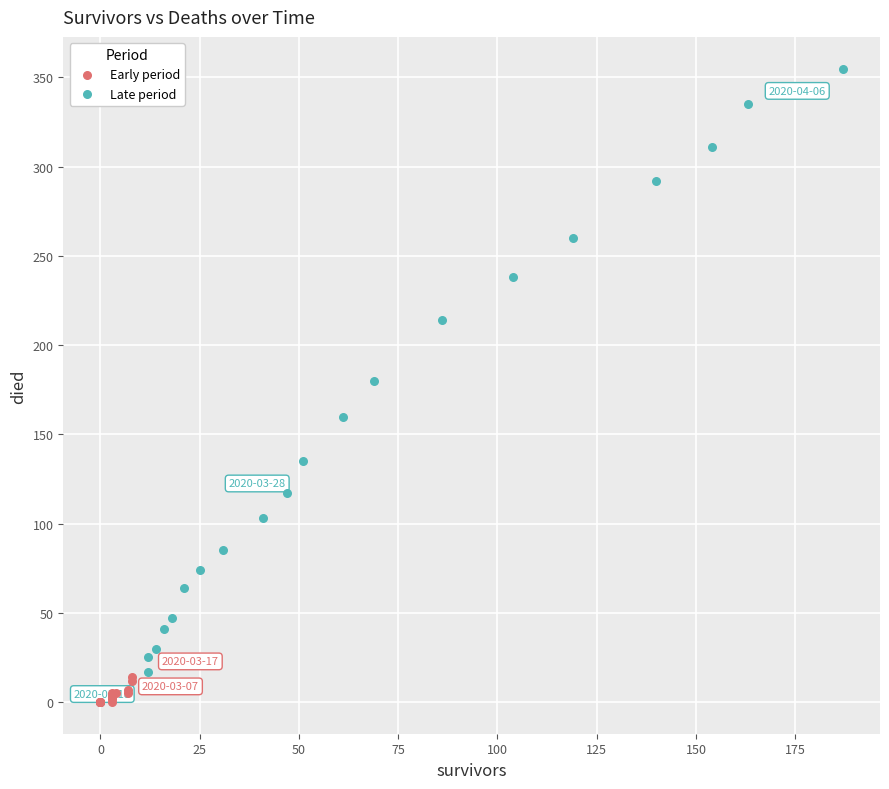

What are all the series names shown in the legend?

Early period, Late period